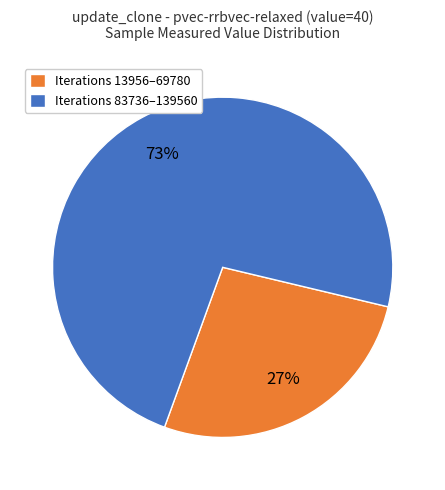

Is it true that Iterations 83736–139560 is 73% of the pie?

True